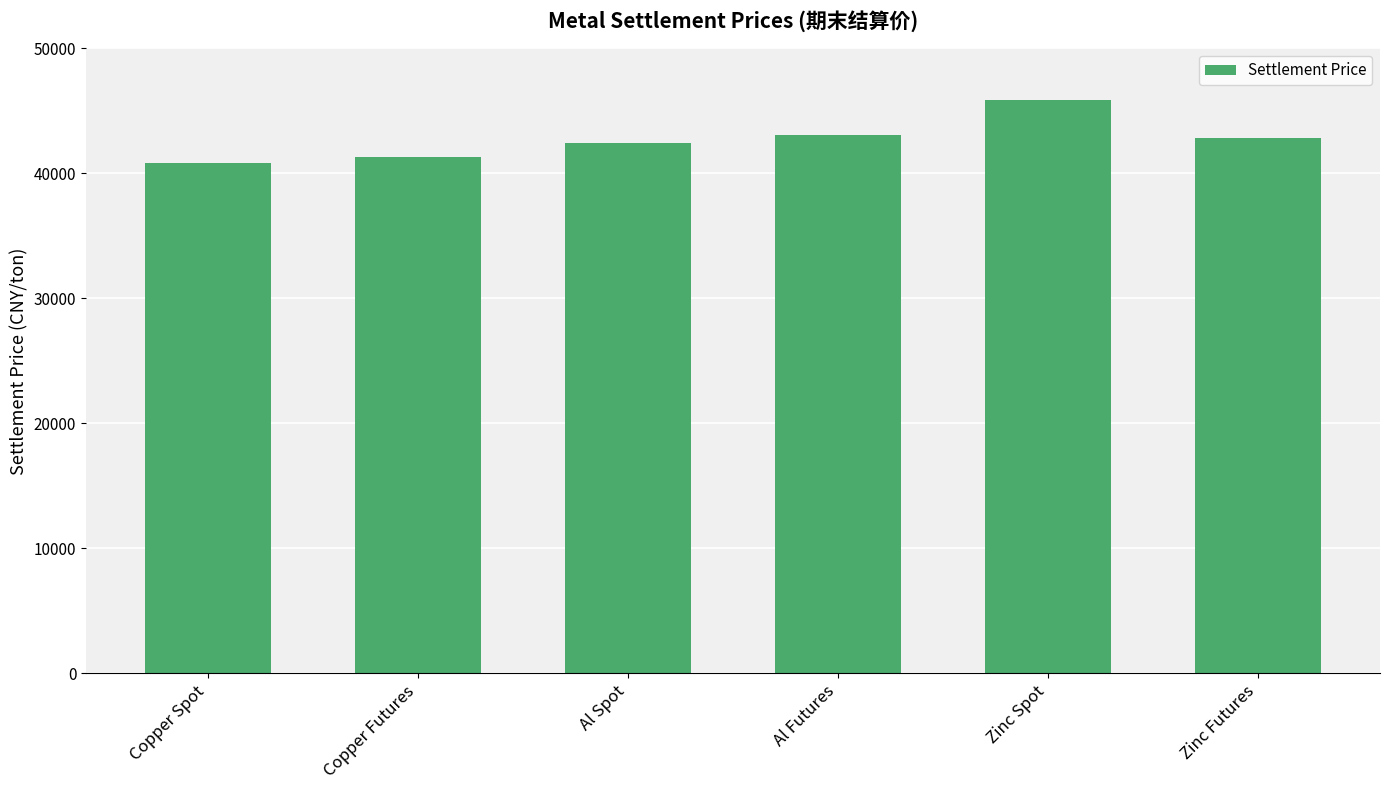

What is the ratio of the value at Zinc Spot to the value at Al Futures?

1.1